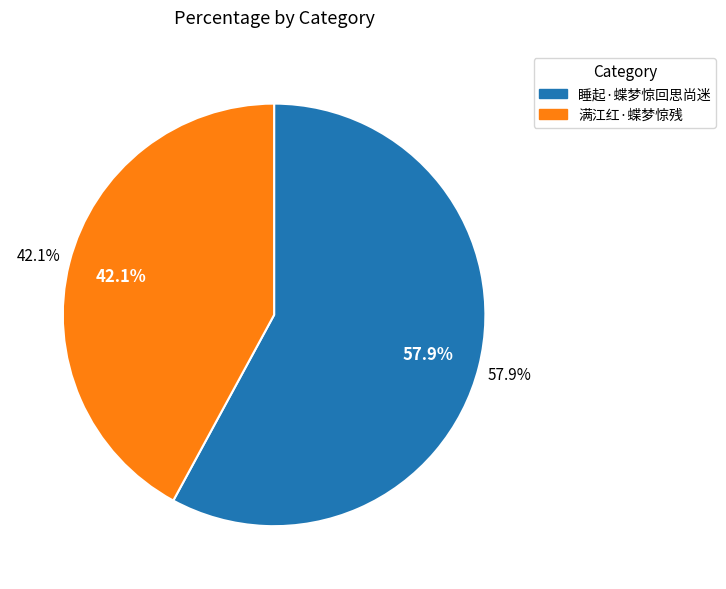

True or false: 睡起·蝶梦惊回思尚迷 accounts for 68% of the total.

False